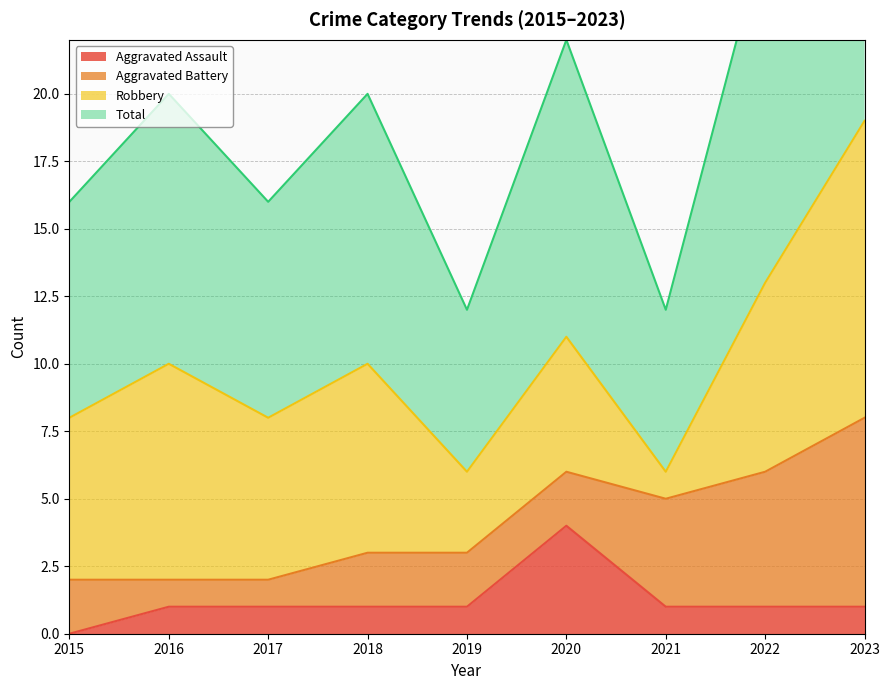

At which label does Aggravated Assault first exceed 1?

2020